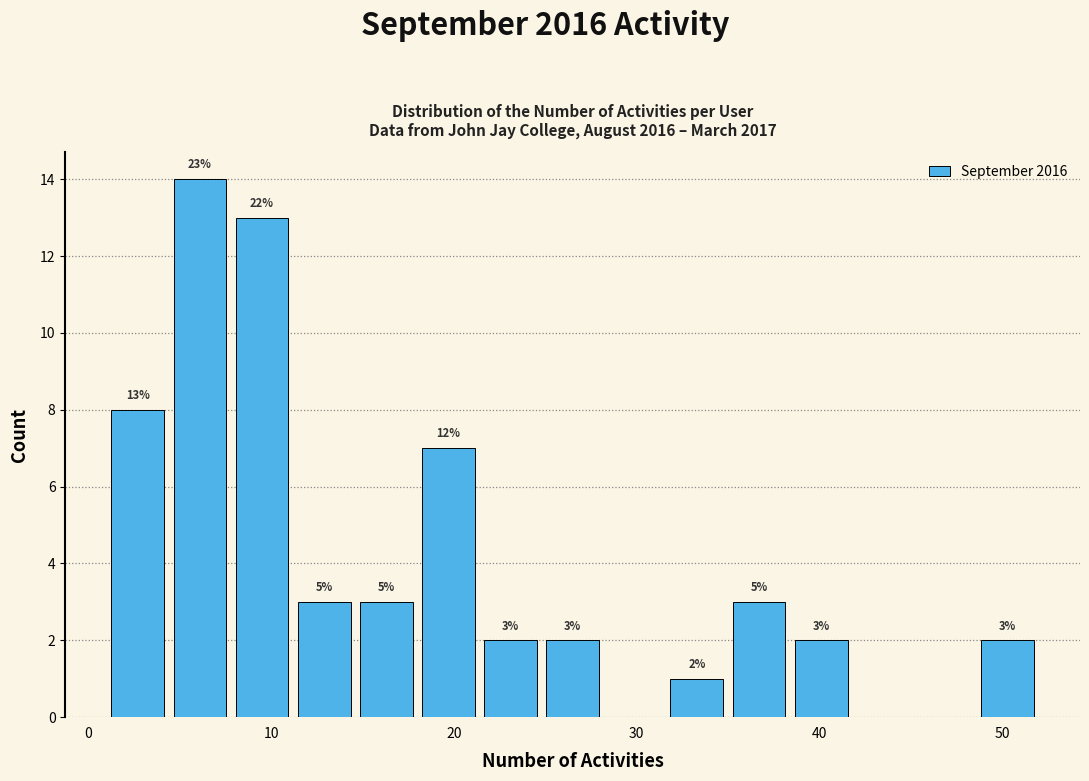

Read against the x-axis, roughly where is the centre of the tallest bar?

6